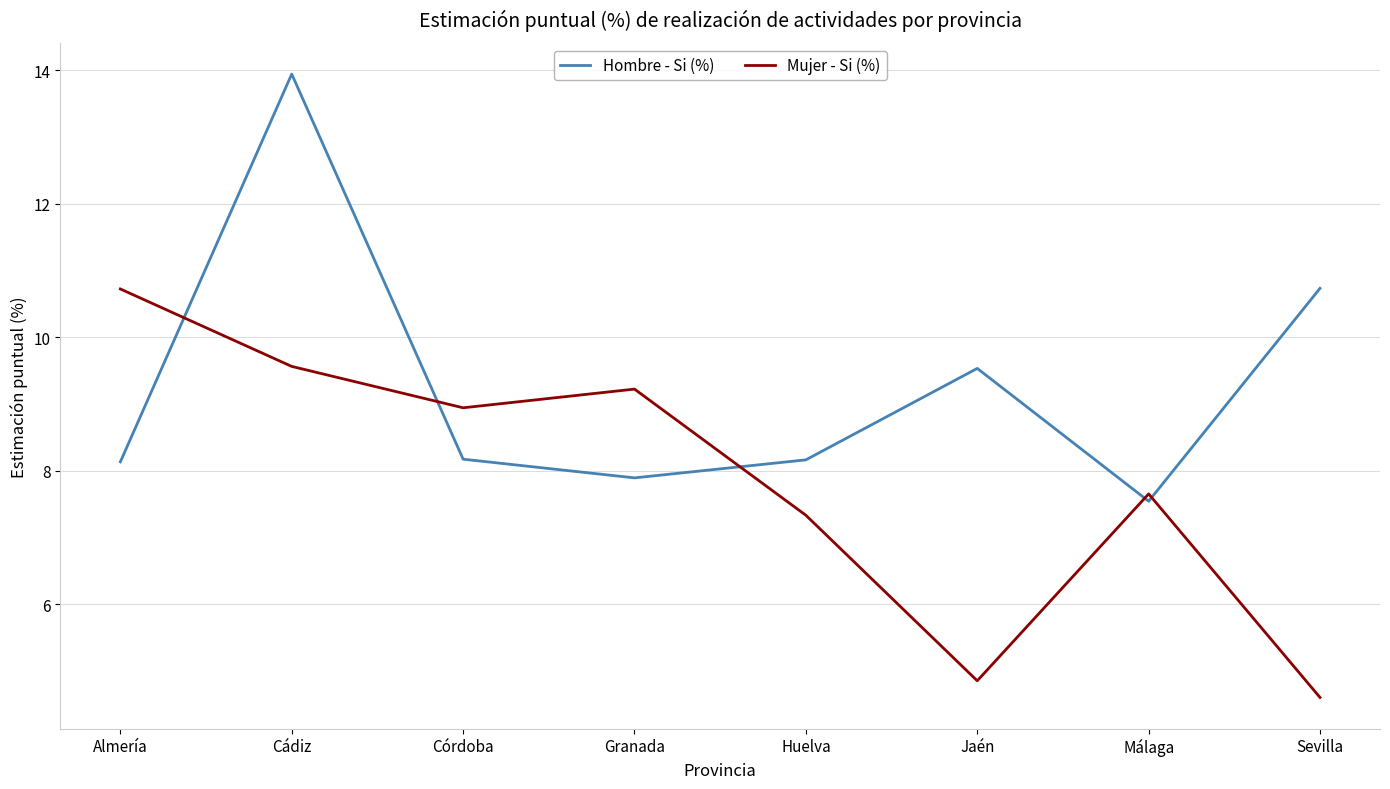

What is the smallest value displayed?

4.6